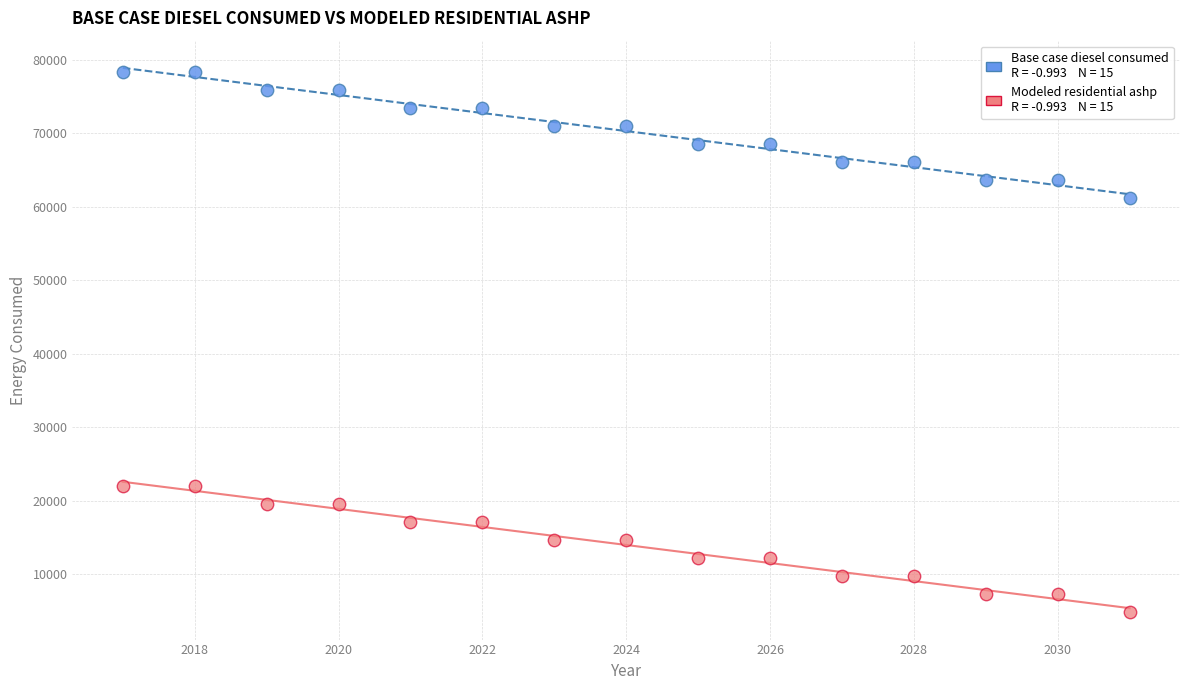

Across all data points, what is the range of Y values (max minus min)?

73549.2